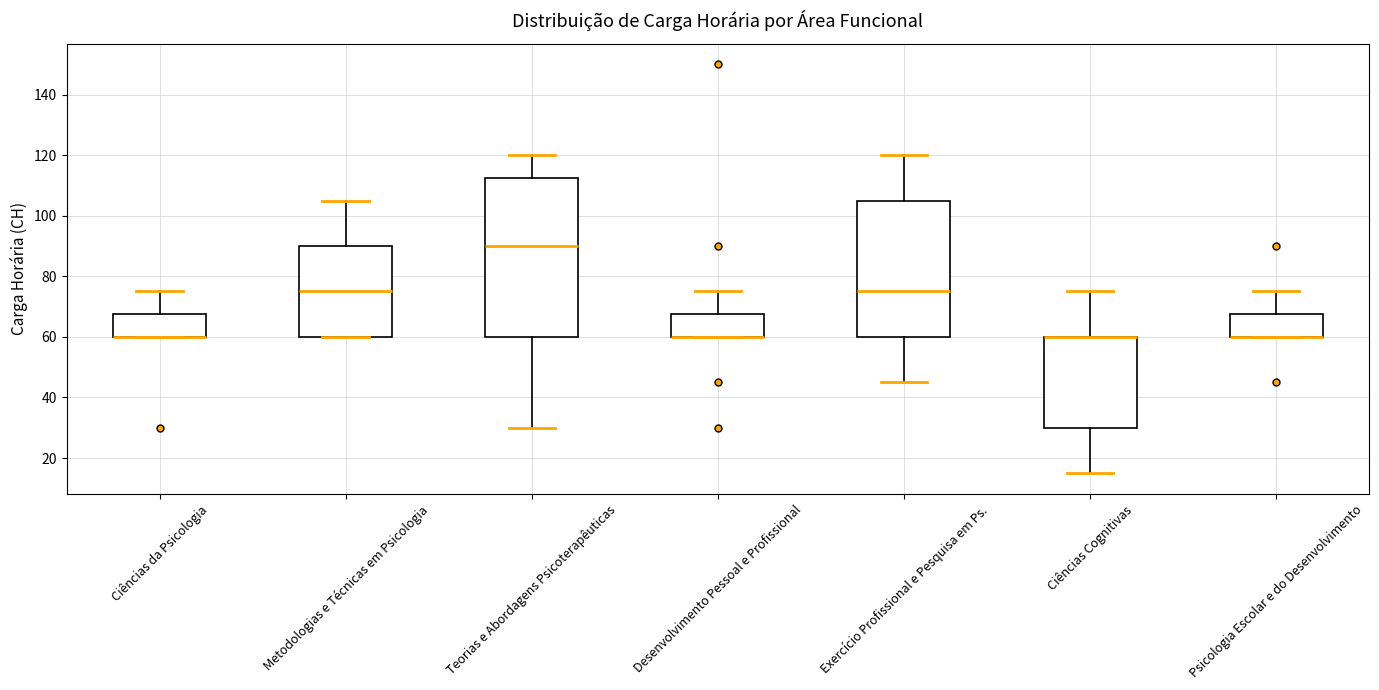

Which box is the tallest, from its lower edge to its upper edge?

Teorias e Abordagens Psicoterapêuticas